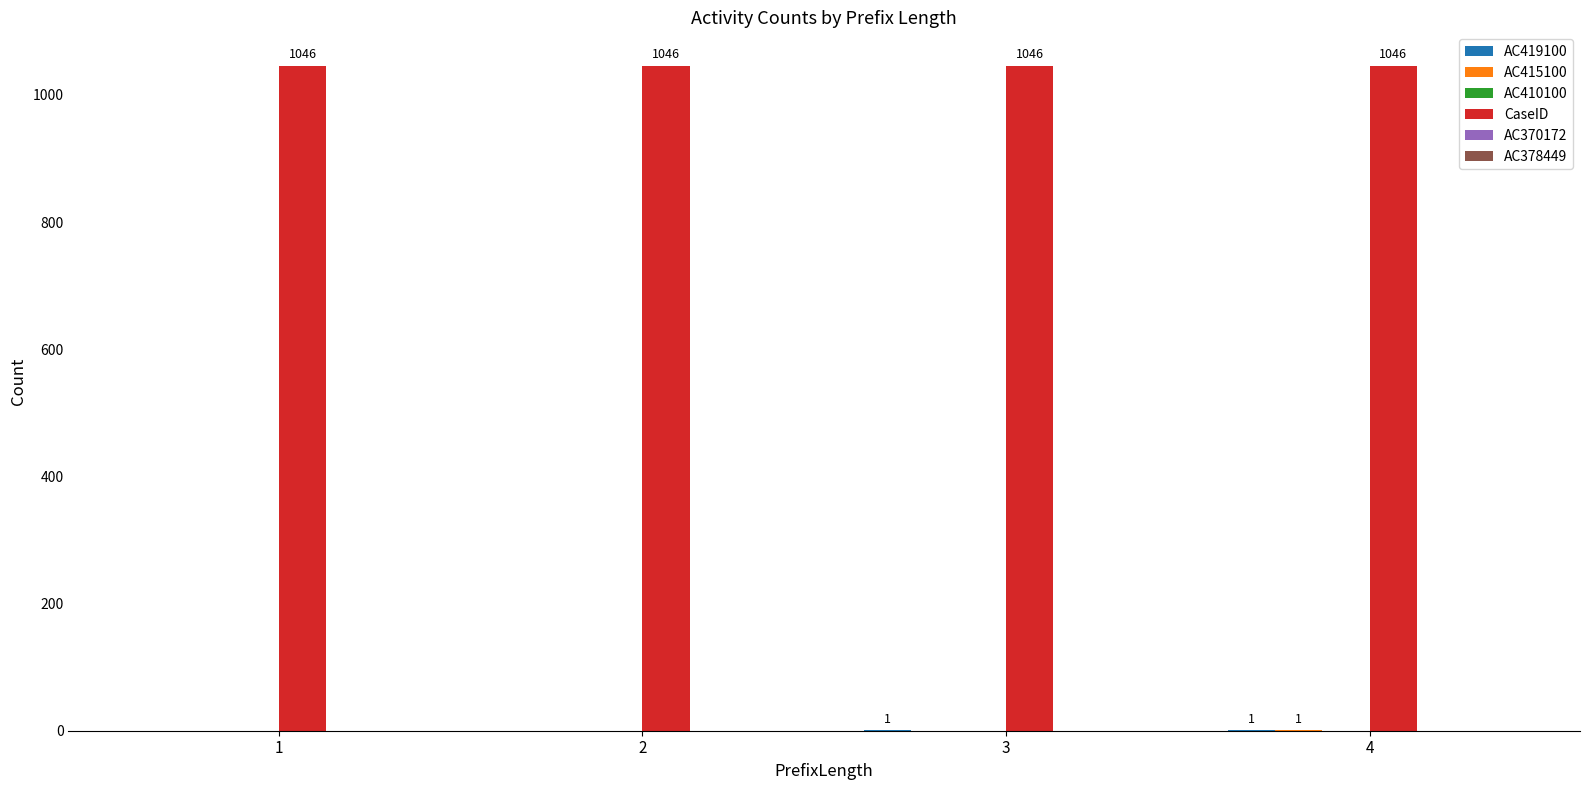

The value of CaseID at 2 is 1046. True or false?

True